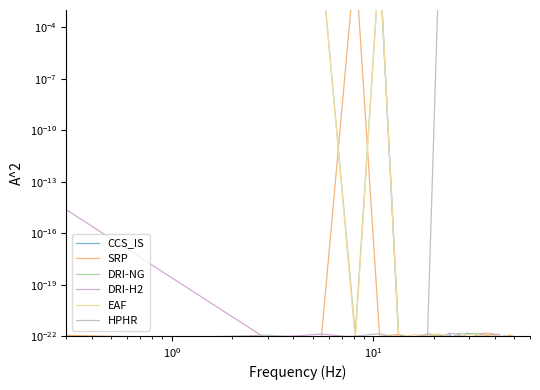

Rank the series by their maximum value, from lowest to highest.

DRI-H2, SRP, DRI-NG, EAF, HPHR, CCS_IS